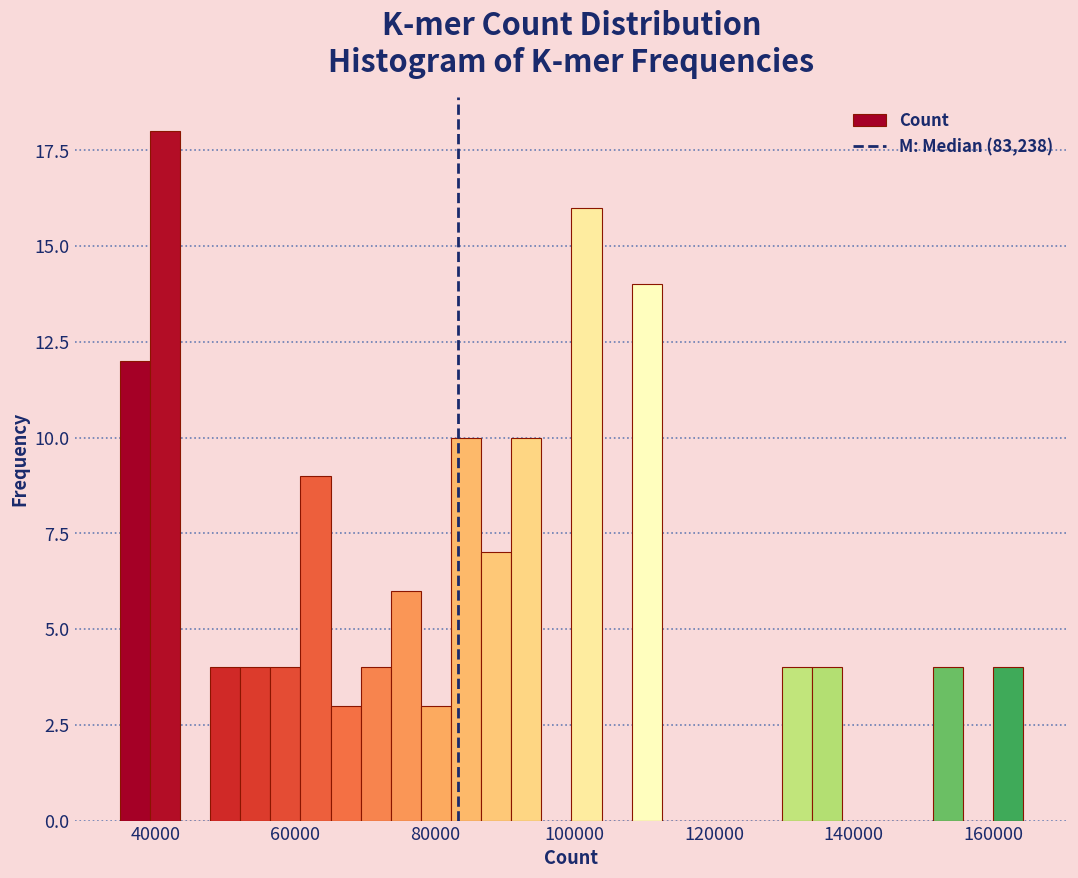

Read against the x-axis, roughly where is the centre of the tallest bar?

42000